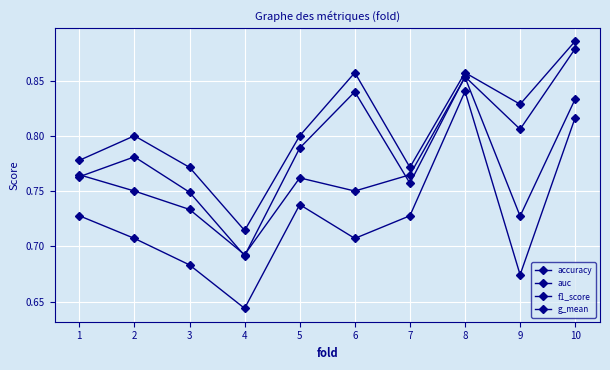

Reading left to right, extract all data points from this chart.

accuracy: 1=0.8	2=0.8	3=0.8	4=0.7	5=0.8	6=0.9	7=0.8	8=0.9	9=0.8	10=0.9
auc: 1=0.8	2=0.8	3=0.7	4=0.7	5=0.8	6=0.8	7=0.8	8=0.9	9=0.7	10=0.8
f1_score: 1=0.8	2=0.8	3=0.7	4=0.7	5=0.8	6=0.8	7=0.8	8=0.9	9=0.8	10=0.9
g_mean: 1=0.7	2=0.7	3=0.7	4=0.6	5=0.7	6=0.7	7=0.7	8=0.8	9=0.7	10=0.8